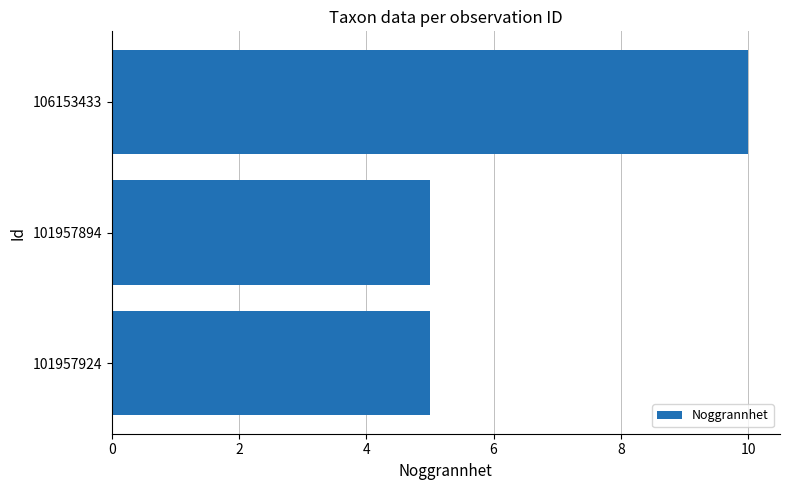

Reading top to bottom, extract all data points from this chart.

10	5	5